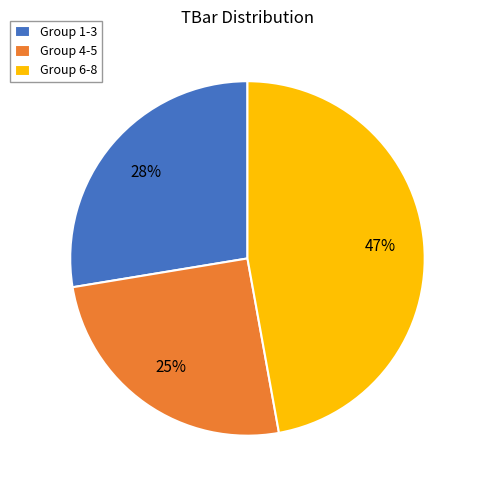

Is the sum of Group 1-3 and Group 6-8 greater than half?

Yes